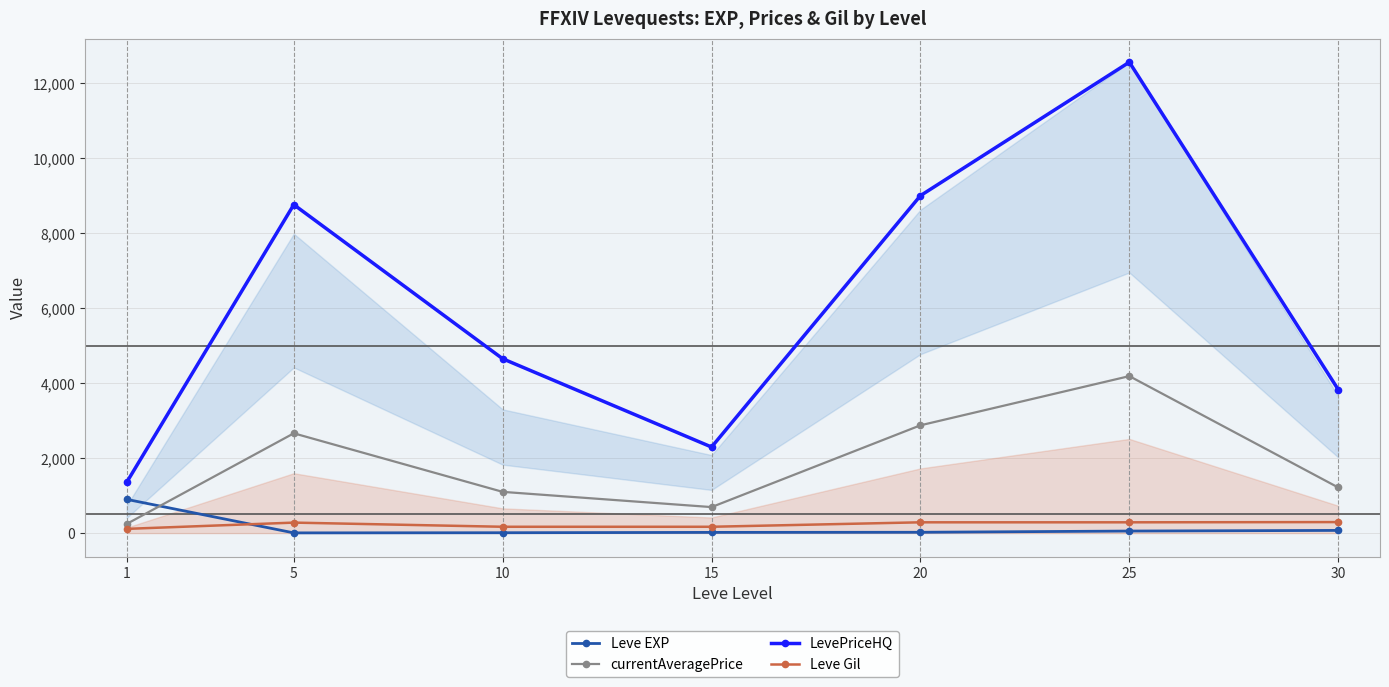

The value of LevePriceHQ at 5 is 14456.7. True or false?

False